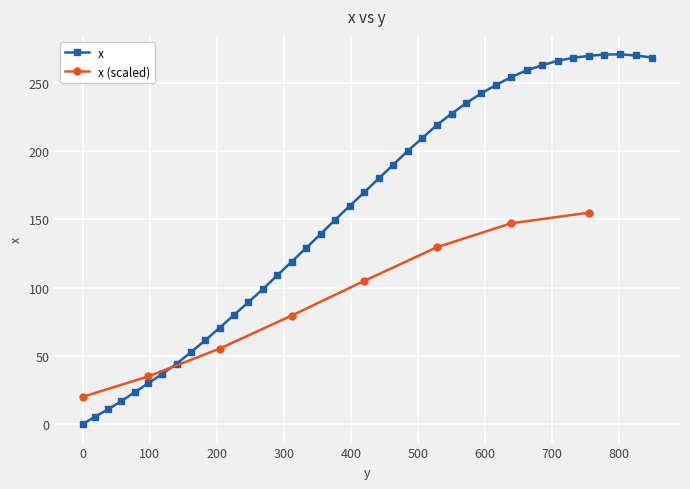

What is the difference between the maximum and minimum values?

270.8